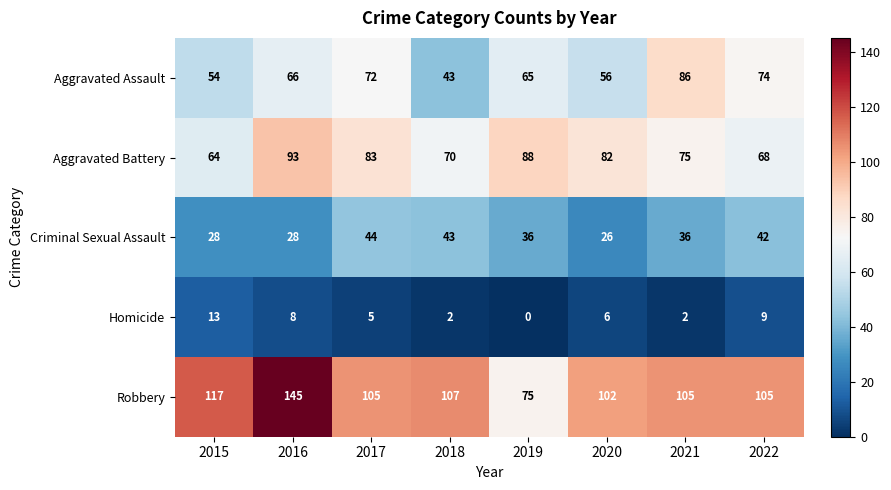

What value does the Homicide series have at 2016, to the nearest 10?

10